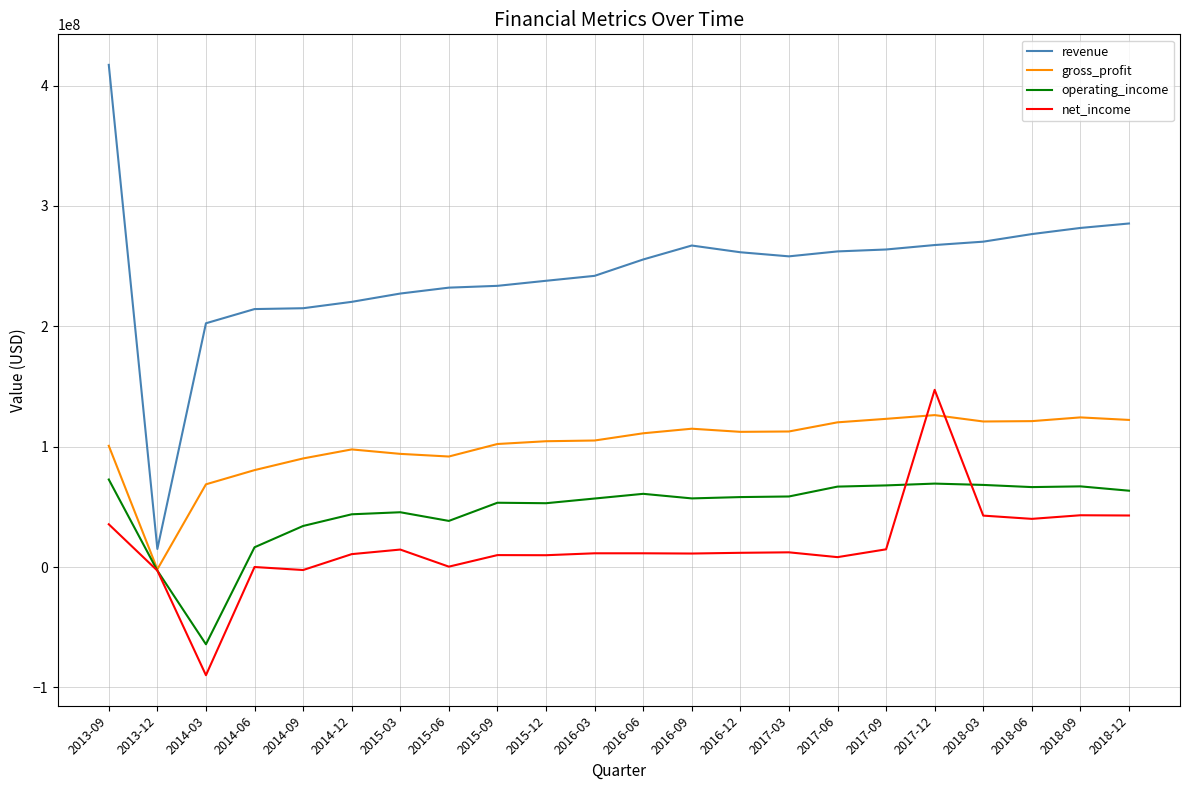

How many categories are shown in the chart?

22